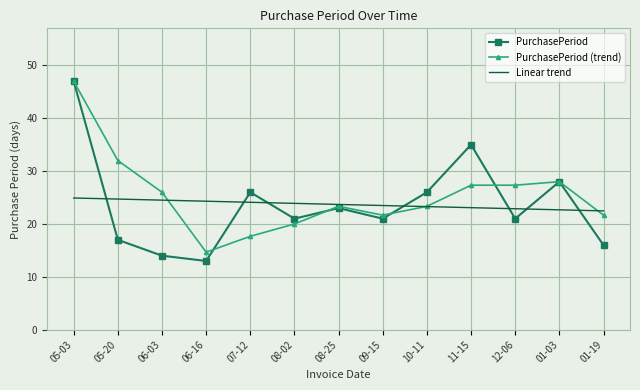

What are all the series names shown in the legend?

PurchasePeriod, PurchasePeriod (trend), Linear trend